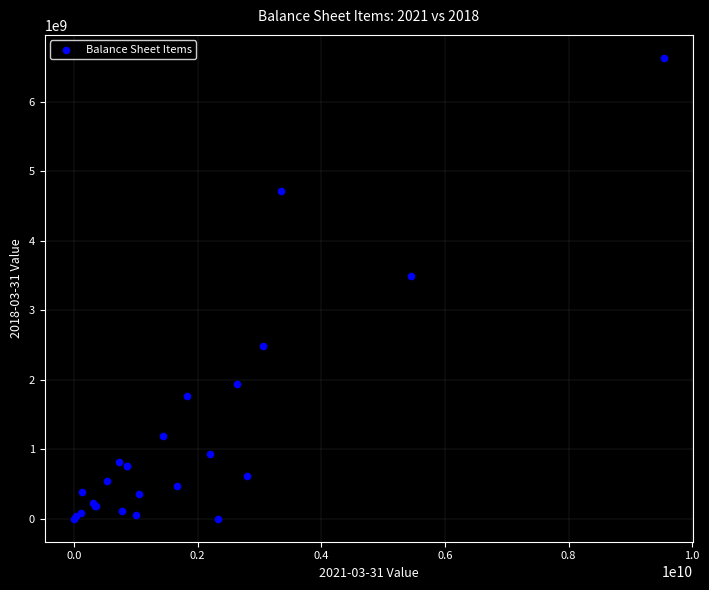

What Y value in the scatter plot is closest to 3318400000?

3498900000